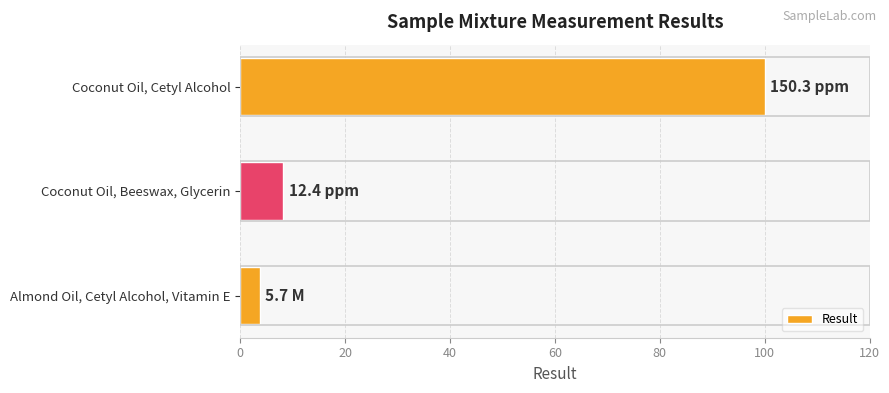

At which label is the value closest to 51?

Coconut Oil, Beeswax, Glycerin